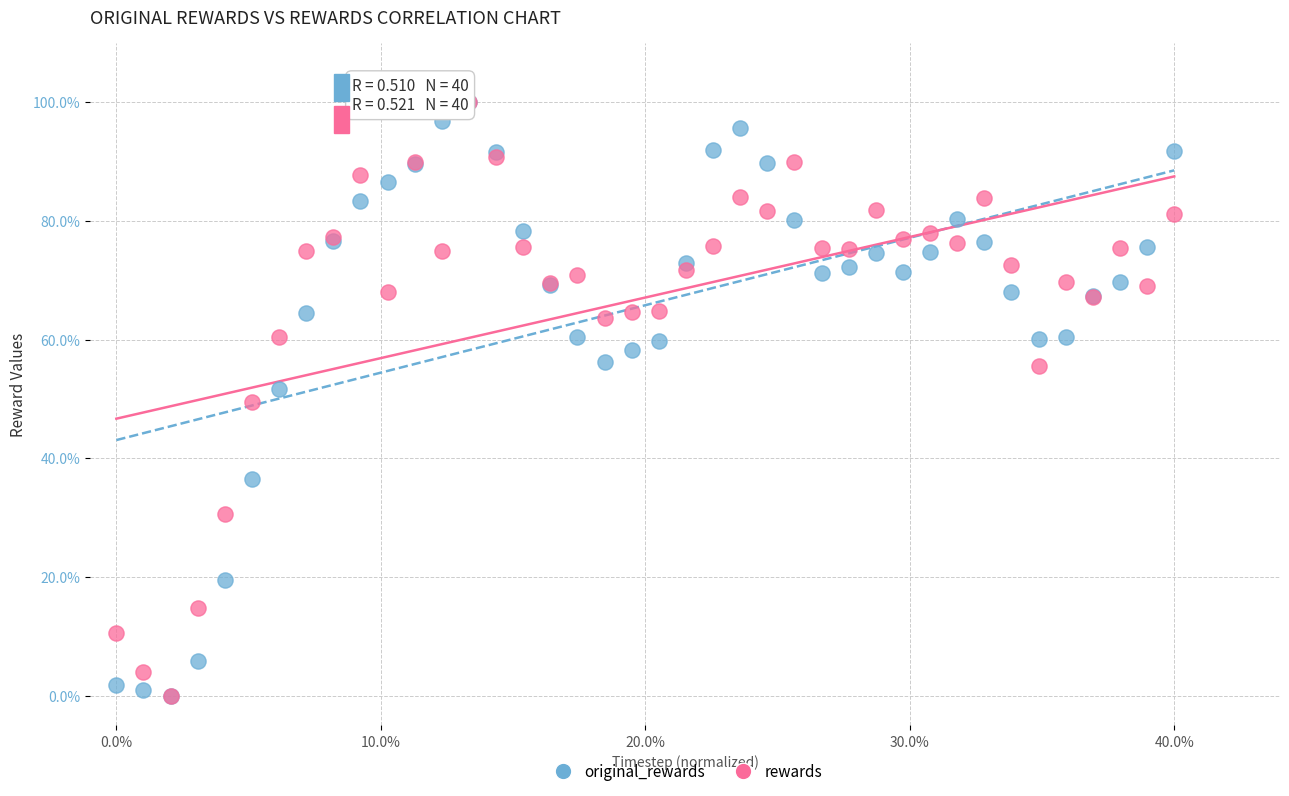

What are all the series names shown in the legend?

original_rewards, rewards